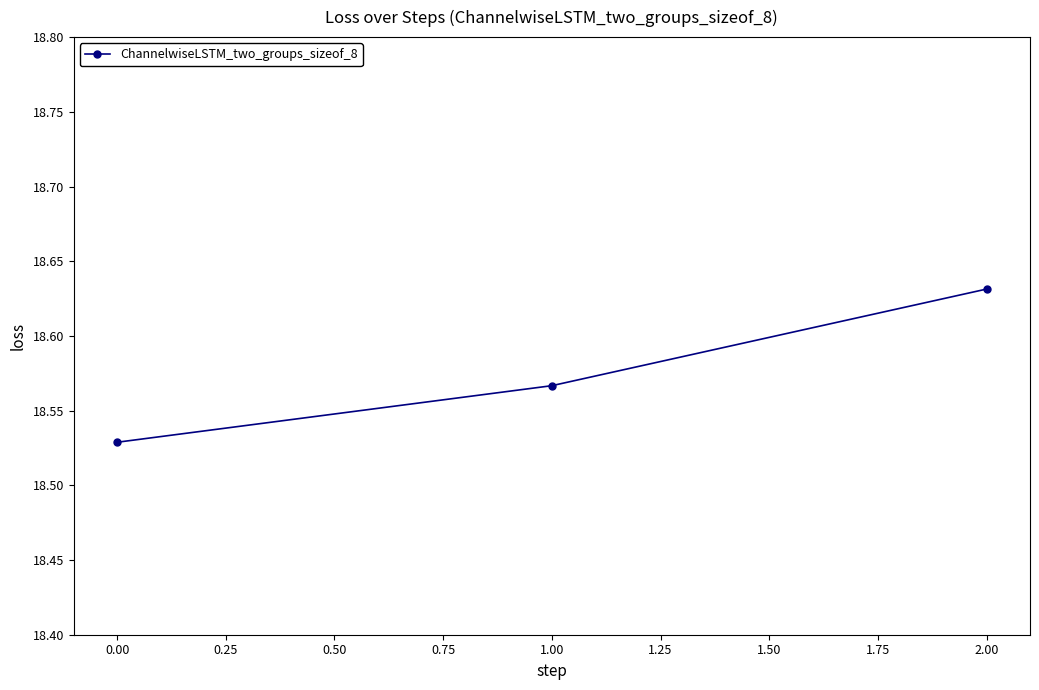

The chart shows a value of 6.6 at 2.00. True or false?

False